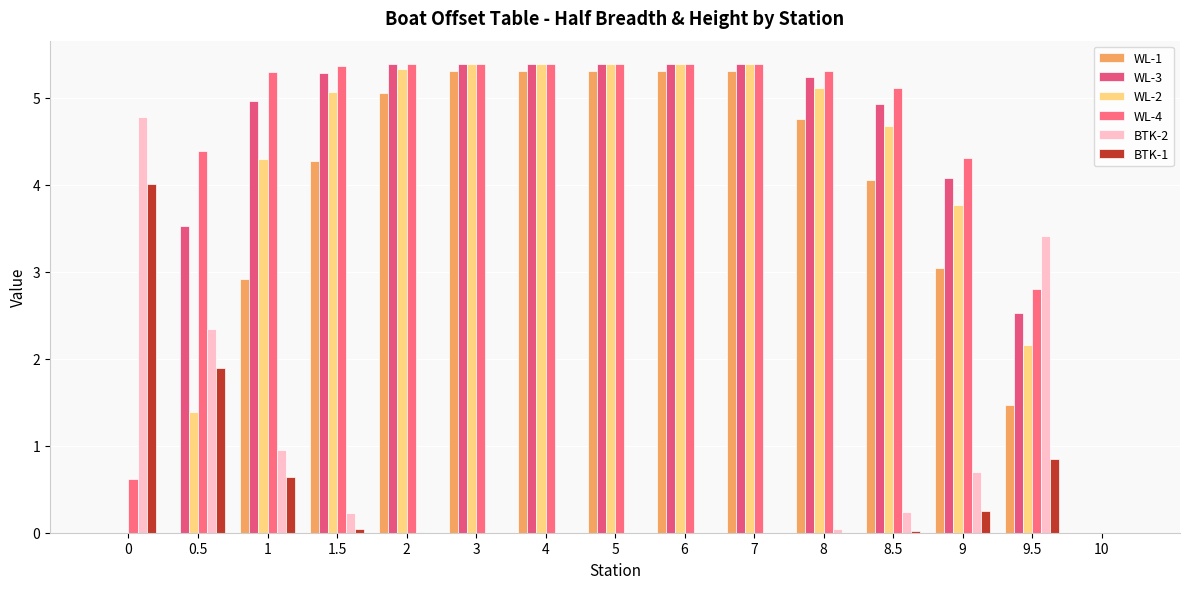

Reading left to right, what are all the values shown in this chart?

WL-1: 0.0	0.0	2.9	4.3	5.1	5.3	5.3	5.3	5.3	5.3	4.8	4.1	3.0	1.5	0.0
WL-3: 0.0	3.5	5.0	5.3	5.4	5.4	5.4	5.4	5.4	5.4	5.2	4.9	4.1	2.5	0.0
WL-2: 0.0	1.4	4.3	5.1	5.3	5.4	5.4	5.4	5.4	5.4	5.1	4.7	3.8	2.2	0.0
WL-4: 0.6	4.4	5.3	5.4	5.4	5.4	5.4	5.4	5.4	5.4	5.3	5.1	4.3	2.8	0.0
BTK-2: 4.8	2.3	0.9	0.2	0.0	0.0	0.0	0.0	0.0	0.0	0.0	0.2	0.7	3.4	0.0
BTK-1: 4.0	1.9	0.6	0.0	0.0	0.0	0.0	0.0	0.0	0.0	0.0	0.0	0.3	0.8	0.0